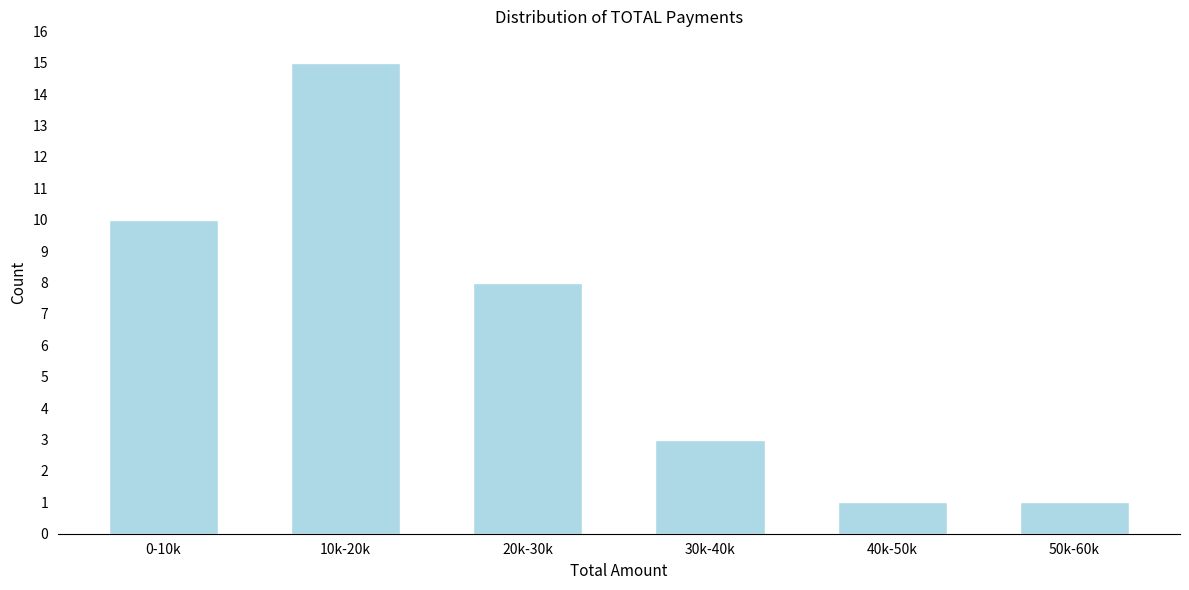

Reading right to left, extract all data points from this chart.

1	1	3	8	15	10